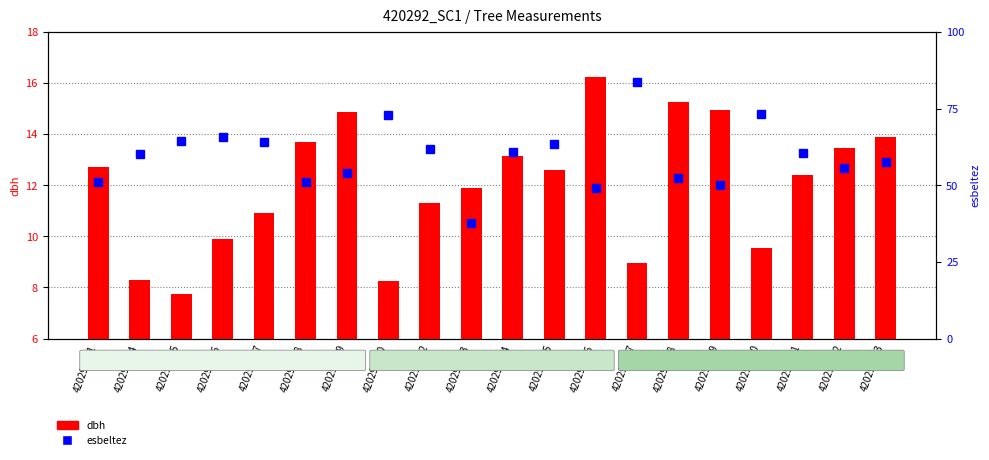

Rank the series by their maximum value, from highest to lowest.

esbeltez, dbh